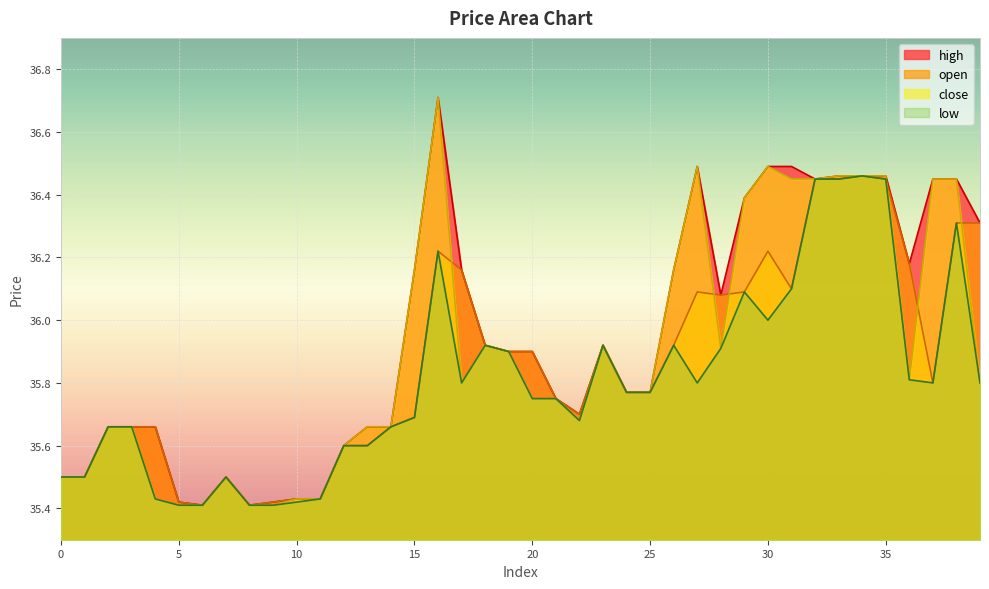

Rank the series by their average value, from highest to lowest.

high, close, open, low